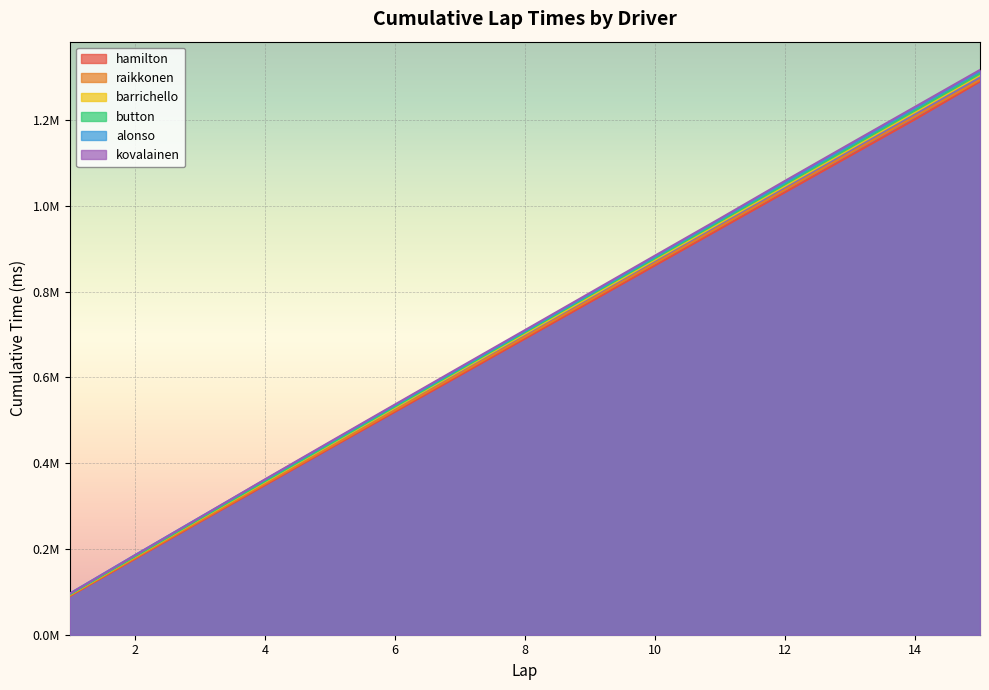

What is the sum of the hamilton values at 3 and 10?

1124078